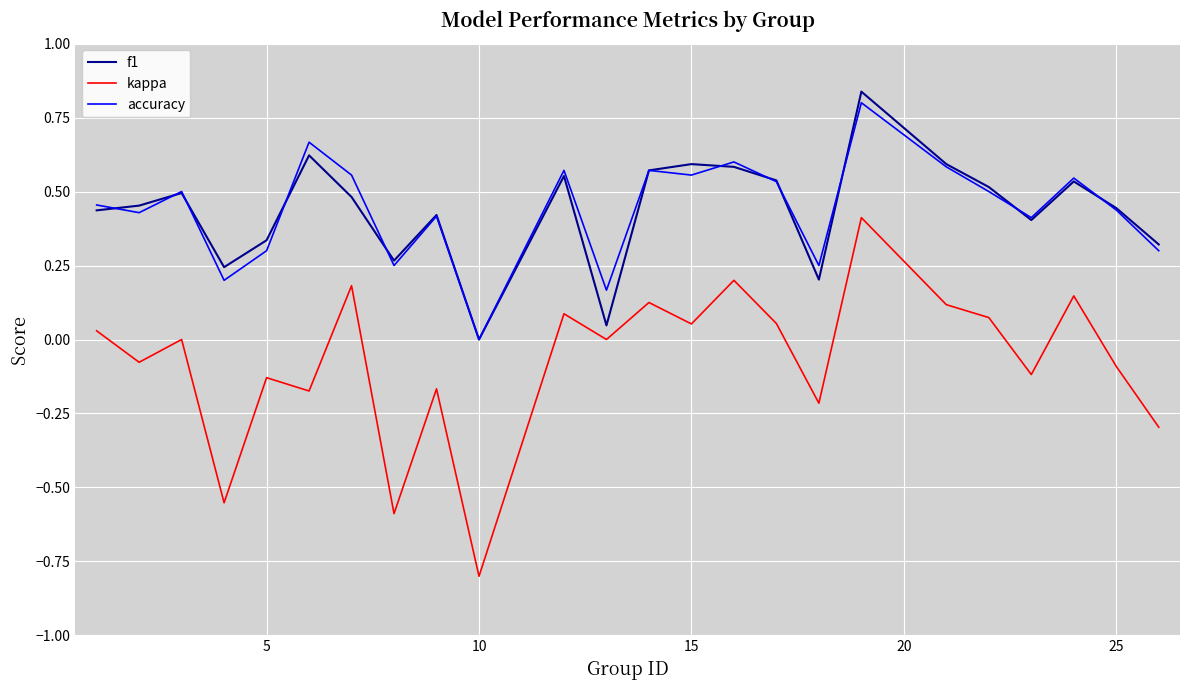

Count the number of data series in this chart.

3